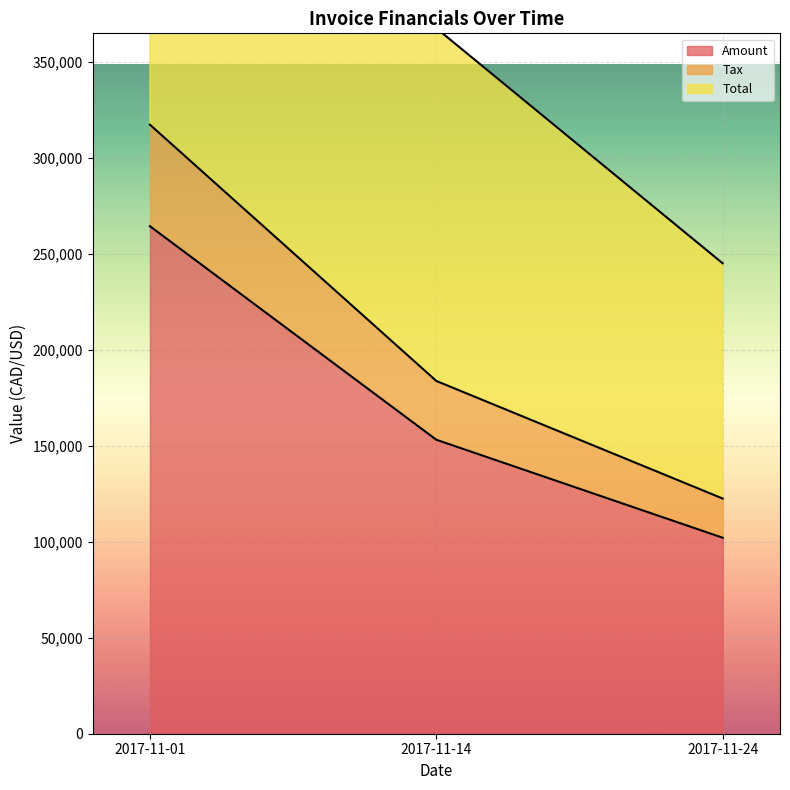

At which category is the sum across all series the highest?

2017-11-01